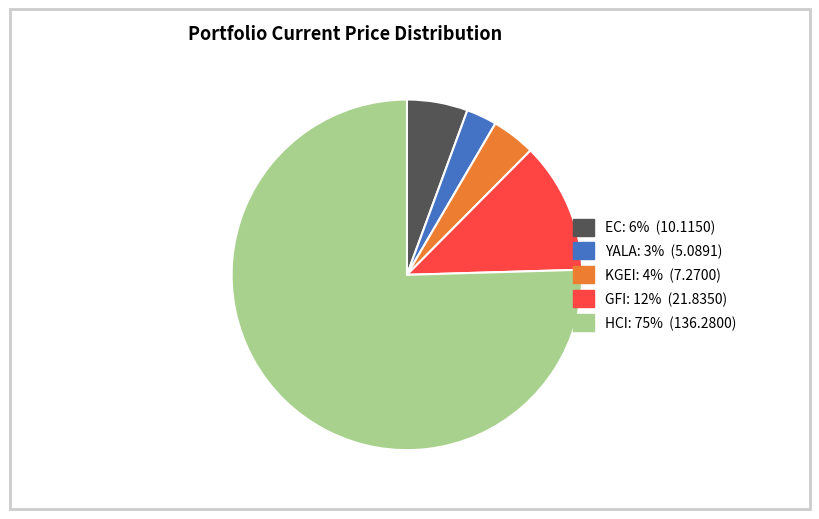

Does YALA represent more than half of the total?

No